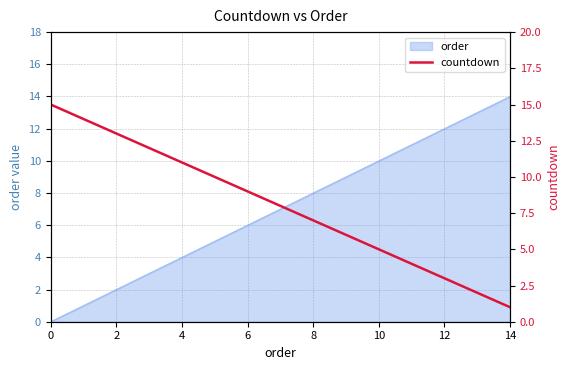

True or false: order has a value of 12 at 12.

True